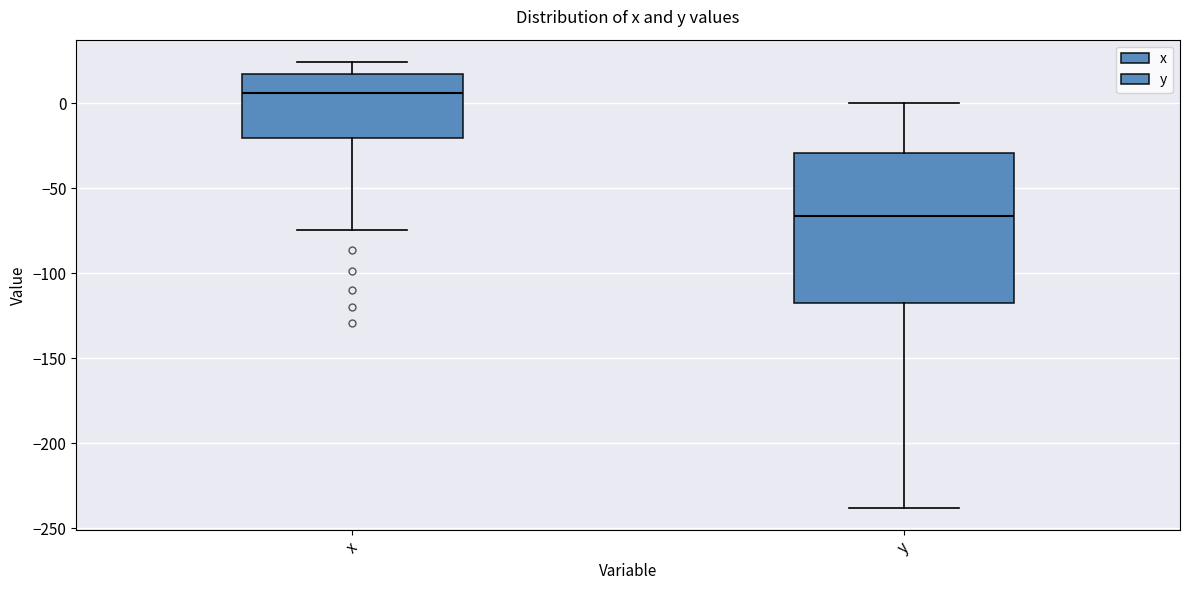

Reading left to right, transcribe this box plot: for each box, give where its median line is, the range the box spans, and where its two whiskers end, as read against the y-axis. The values are not printed on the chart, so give them approximately, as read against the axis.

x: median 5, box -20 to 20, whiskers -75 to 25
y: median -65, box -115 to -30, whiskers -240 to 0